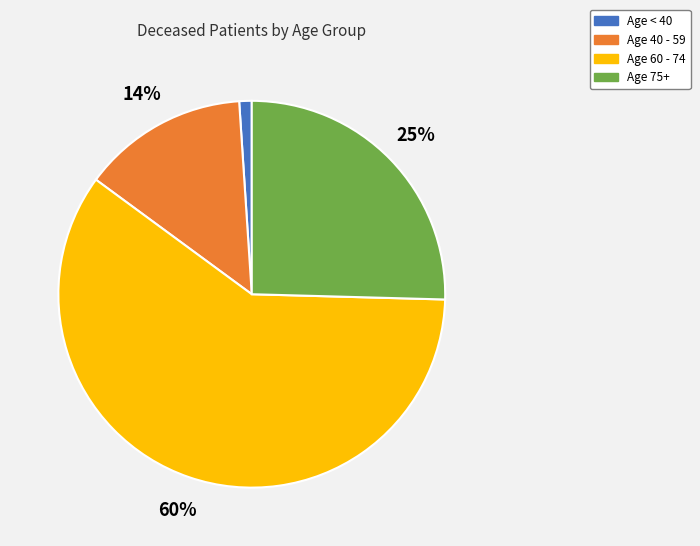

To the nearest percent, what portion does Age < 40 represent?

1%